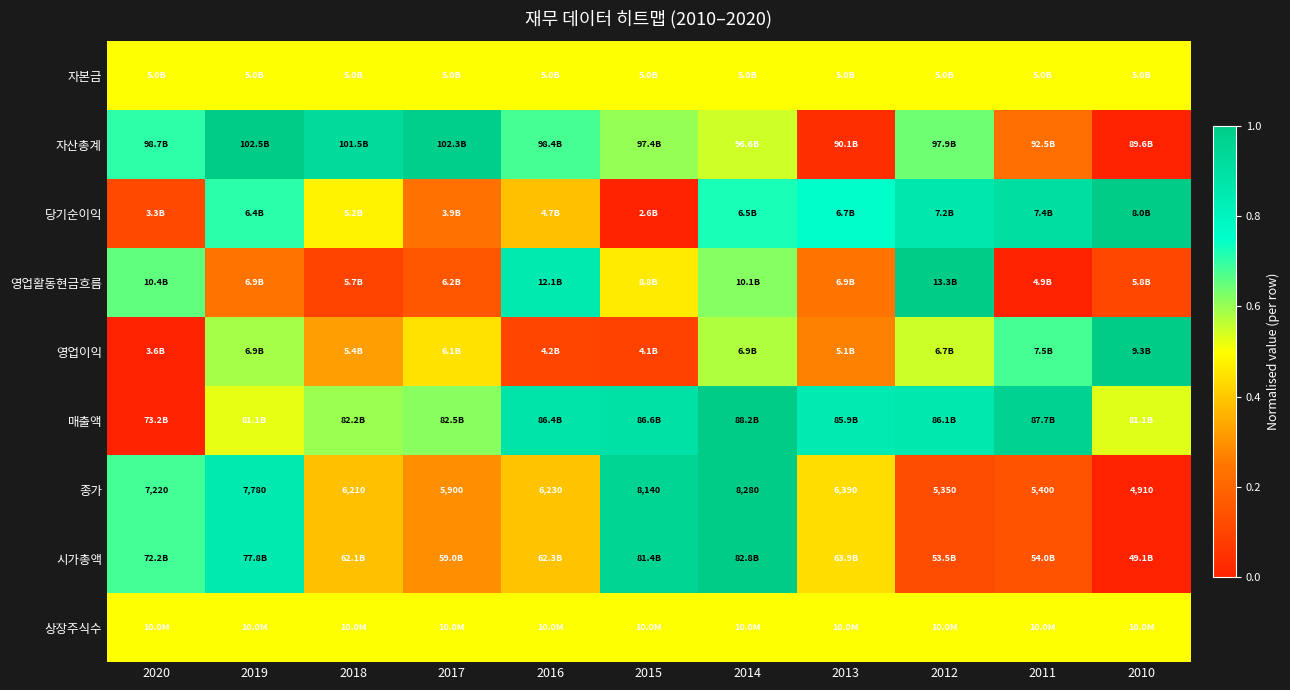

True or false: 시가총액 has a value of 0.2 at 2020.

False